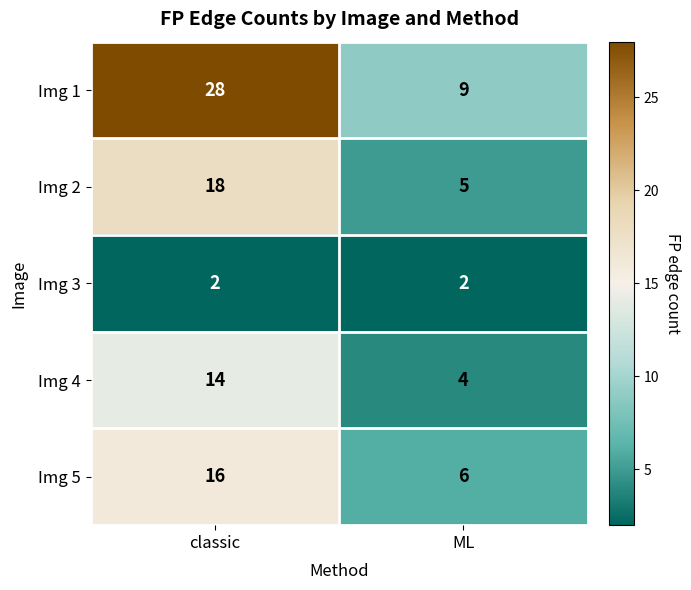

What is the spread (max minus min) of values at classic?

26